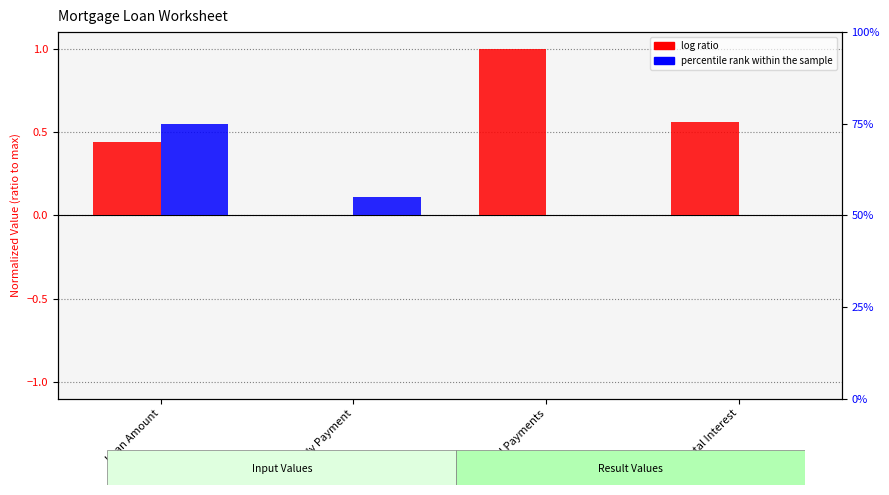

What is the label of the 4th bar from the left?

Total Interest